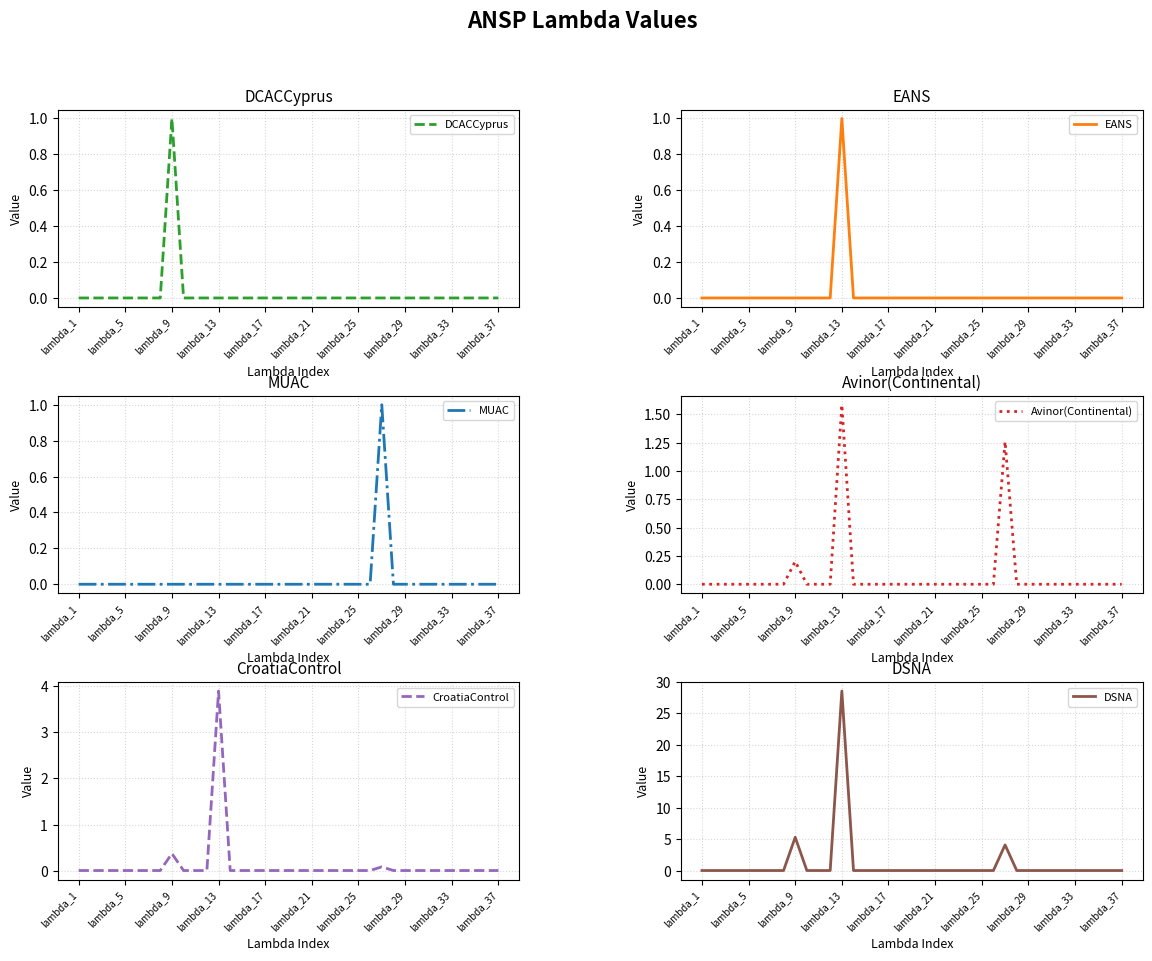

Which label corresponds to the smallest value in the chart?

lambda_1